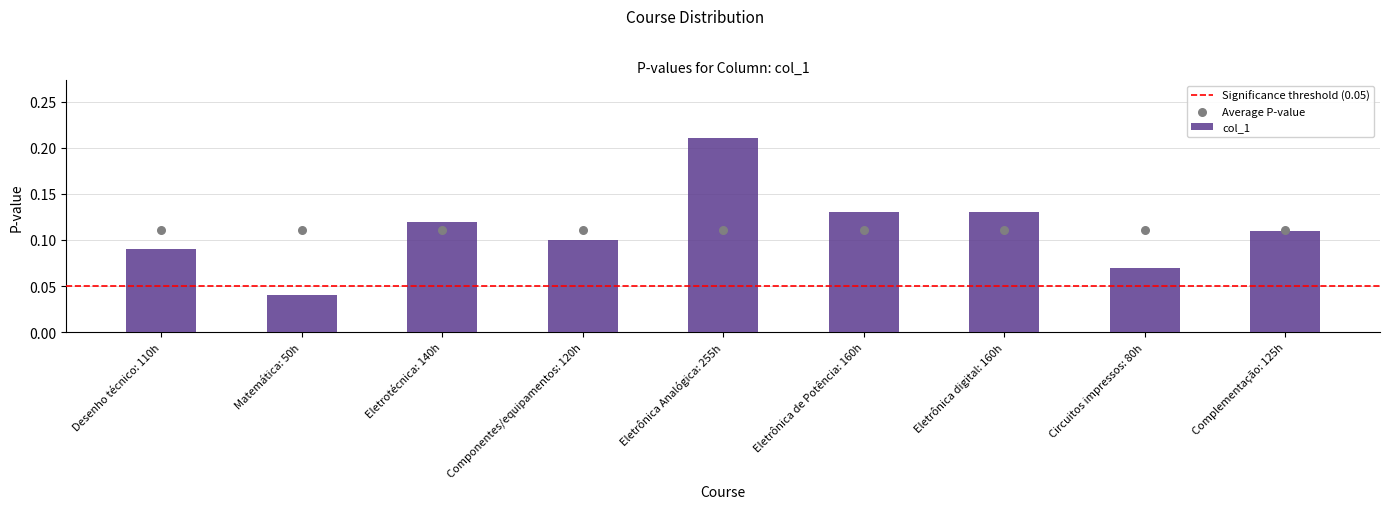

What is the change in value from Eletrônica de Potência: 160h to Circuitos impressos: 80h?

-0.1